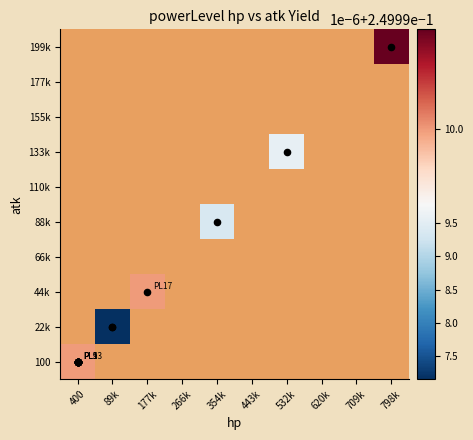

At how many categories does at least one series exceed 0?

6